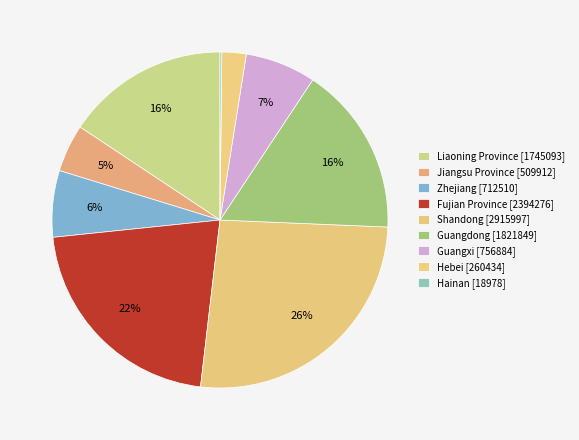

Does Hainan represent more than half of the total?

No